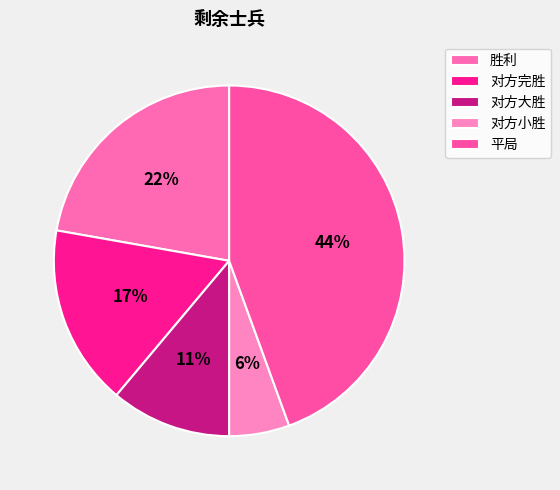

How many slices are in this pie chart?

5